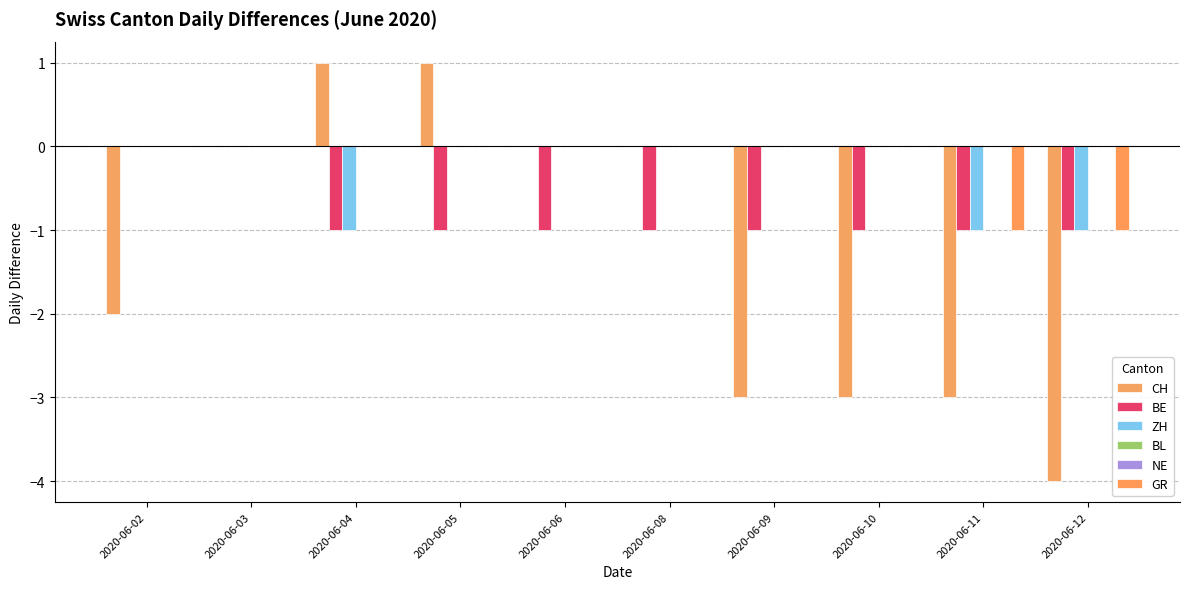

The CH series shows -2 at 2020-06-02. True or false?

True